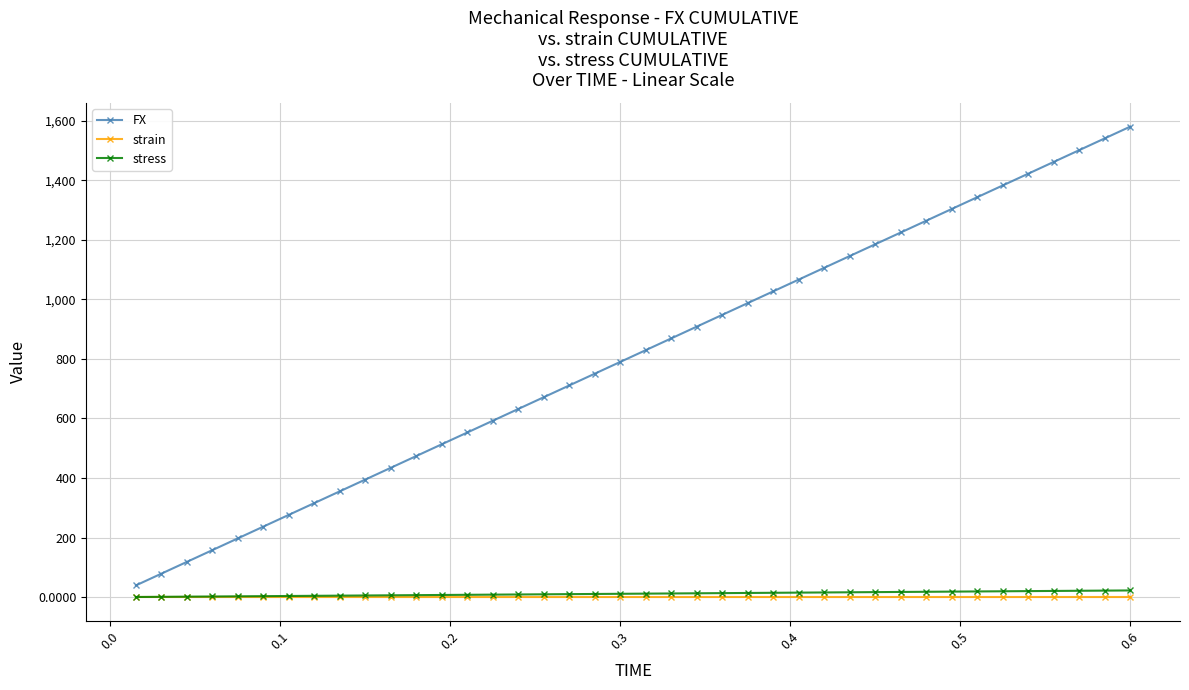

What is the greatest value displayed?

1579.8